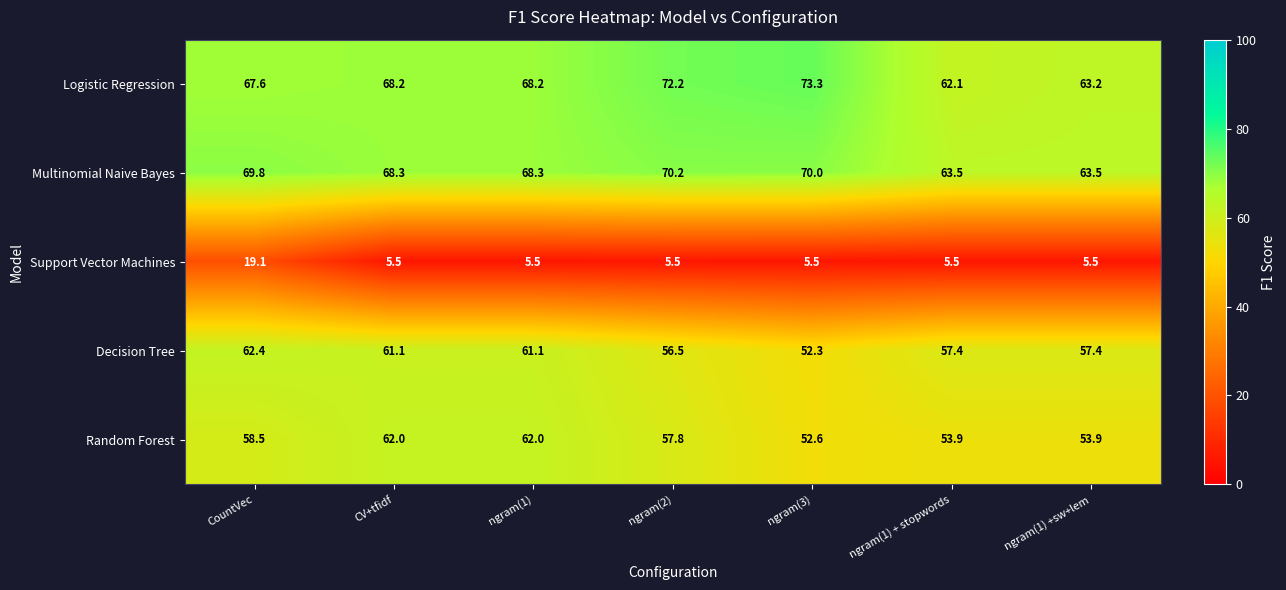

What is the smallest value displayed?

5.5